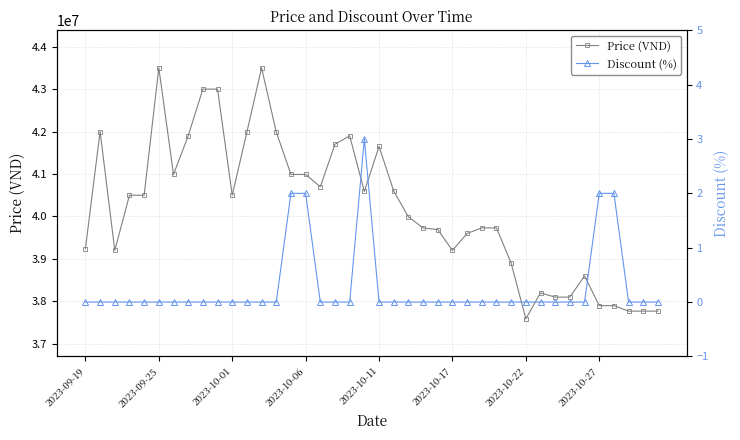

What is the value of the Price (VND) point at the 17th from the left?

40700000